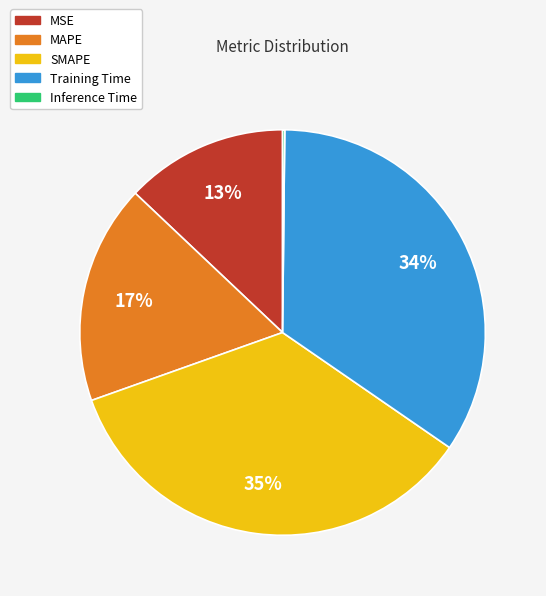

What is the ratio of the value at Training Time to the value at SMAPE?

1.0